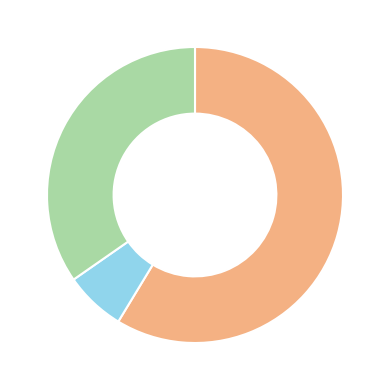

Is there a majority slice in this chart?

Yes